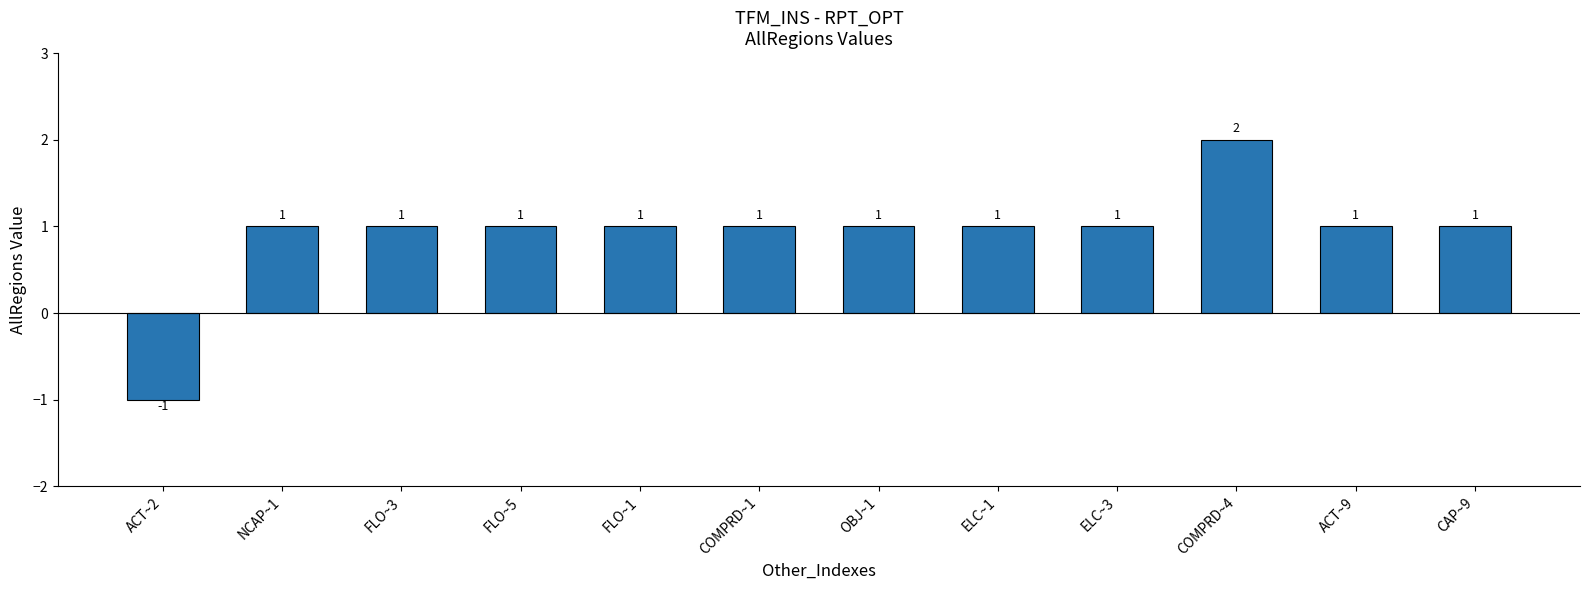

What is the sum of all values?

11